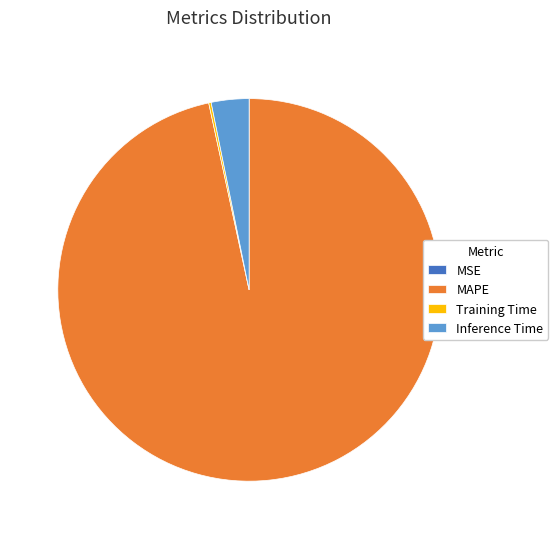

The MAPE slice represents 97% of the pie. True or false?

True